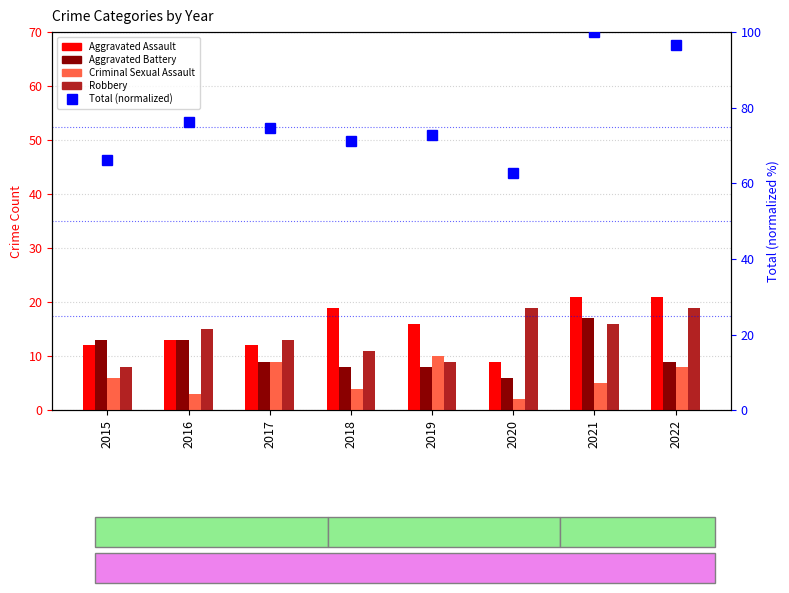

What is the difference between the highest and lowest values at 2016?

73.3